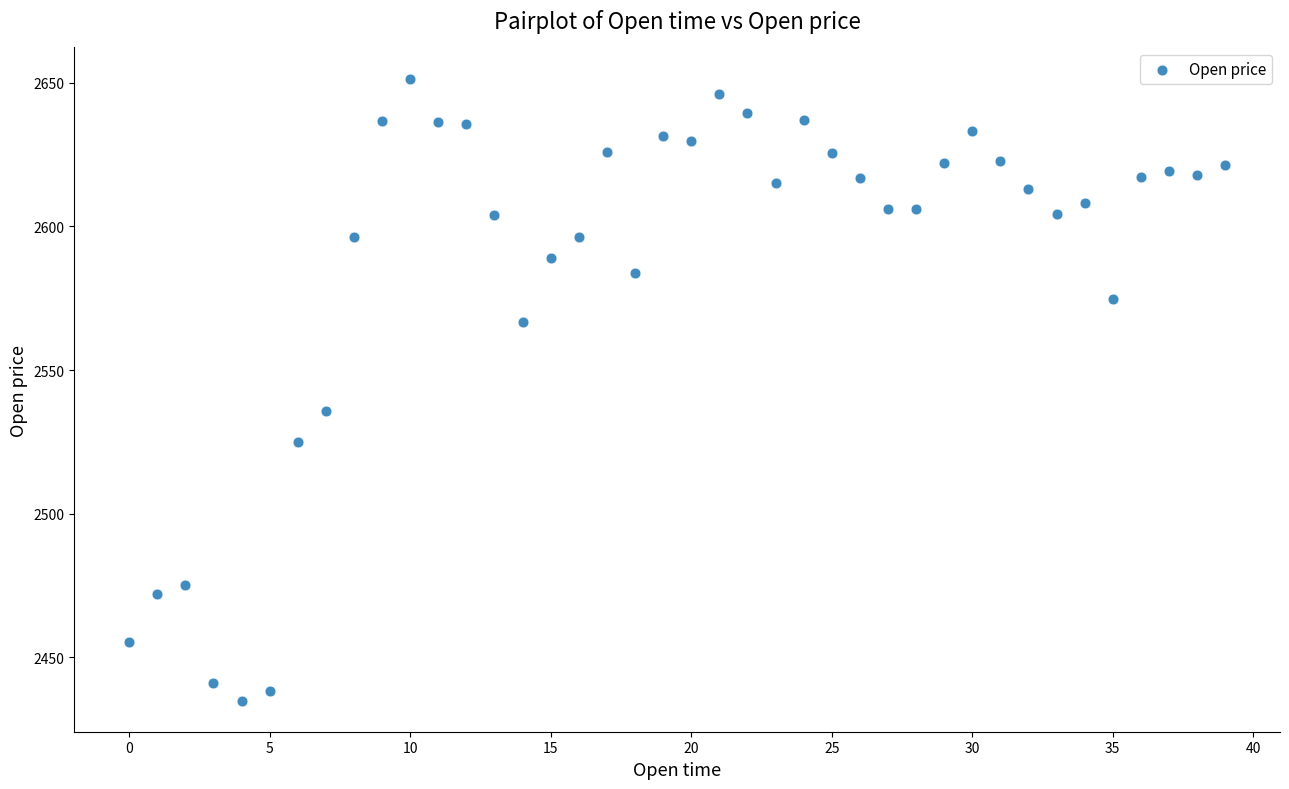

What Y value in the scatter plot is closest to 2543?

2535.8